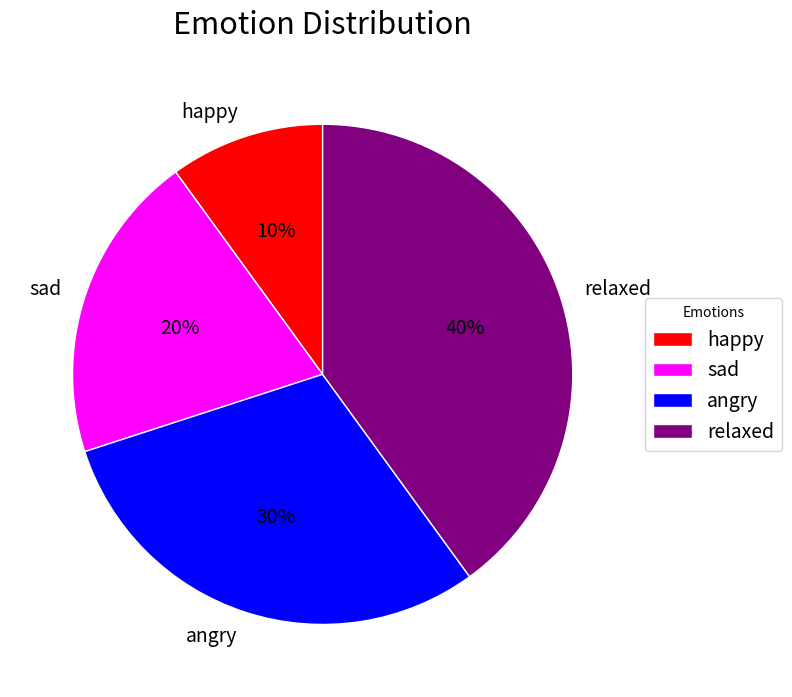

Rank the categories by value from highest to lowest.

relaxed, angry, sad, happy